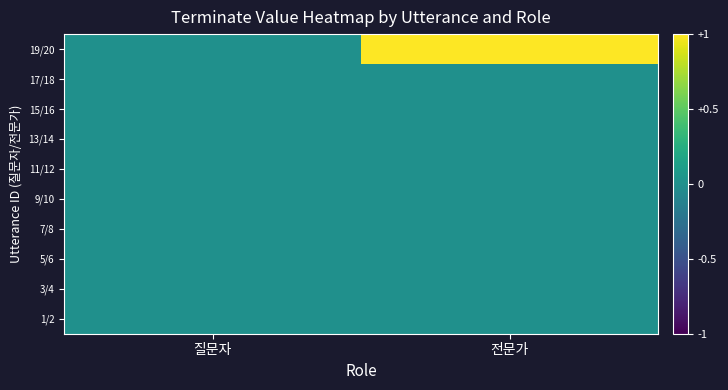

Rank the series at 전문가 from highest to lowest value.

19/20, 1/2, 3/4, 5/6, 7/8, 9/10, 11/12, 13/14, 15/16, 17/18